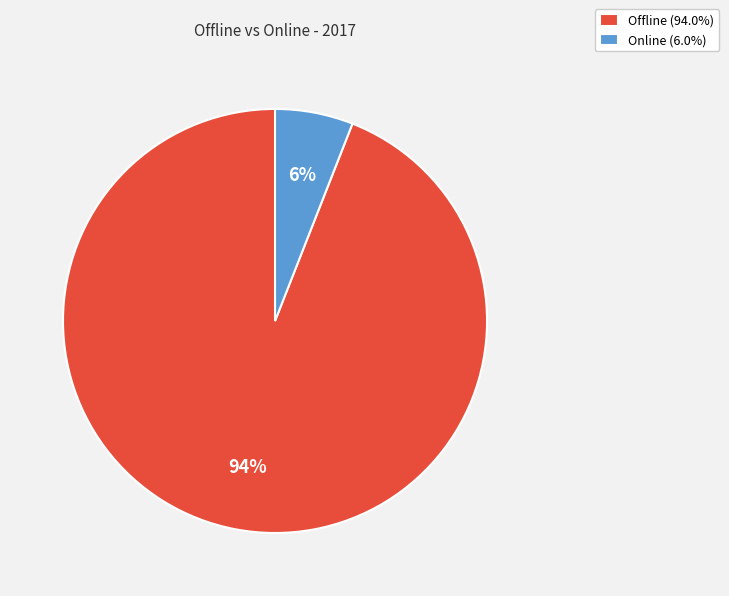

Does Offline account for over 50% of the chart?

Yes